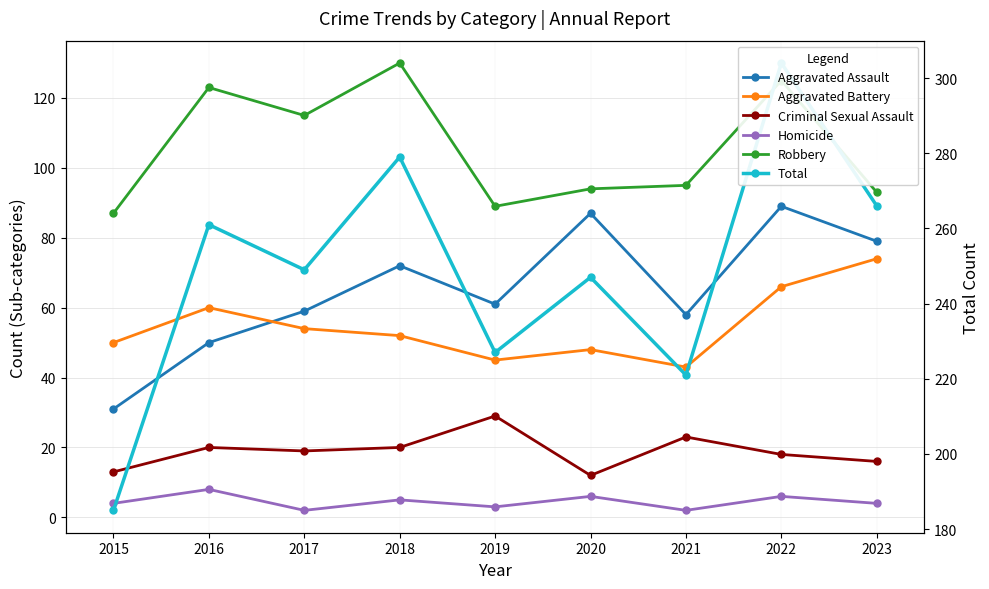

Reading left to right, list all the values displayed in this chart.

Aggravated Assault: 2015=31	2016=50	2017=59	2018=72	2019=61	2020=87	2021=58	2022=89	2023=79
Aggravated Battery: 2015=50	2016=60	2017=54	2018=52	2019=45	2020=48	2021=43	2022=66	2023=74
Criminal Sexual Assault: 2015=13	2016=20	2017=19	2018=20	2019=29	2020=12	2021=23	2022=18	2023=16
Homicide: 2015=4	2016=8	2017=2	2018=5	2019=3	2020=6	2021=2	2022=6	2023=4
Robbery: 2015=87	2016=123	2017=115	2018=130	2019=89	2020=94	2021=95	2022=125	2023=93
Total: 2015=185	2016=261	2017=249	2018=279	2019=227	2020=247	2021=221	2022=304	2023=266